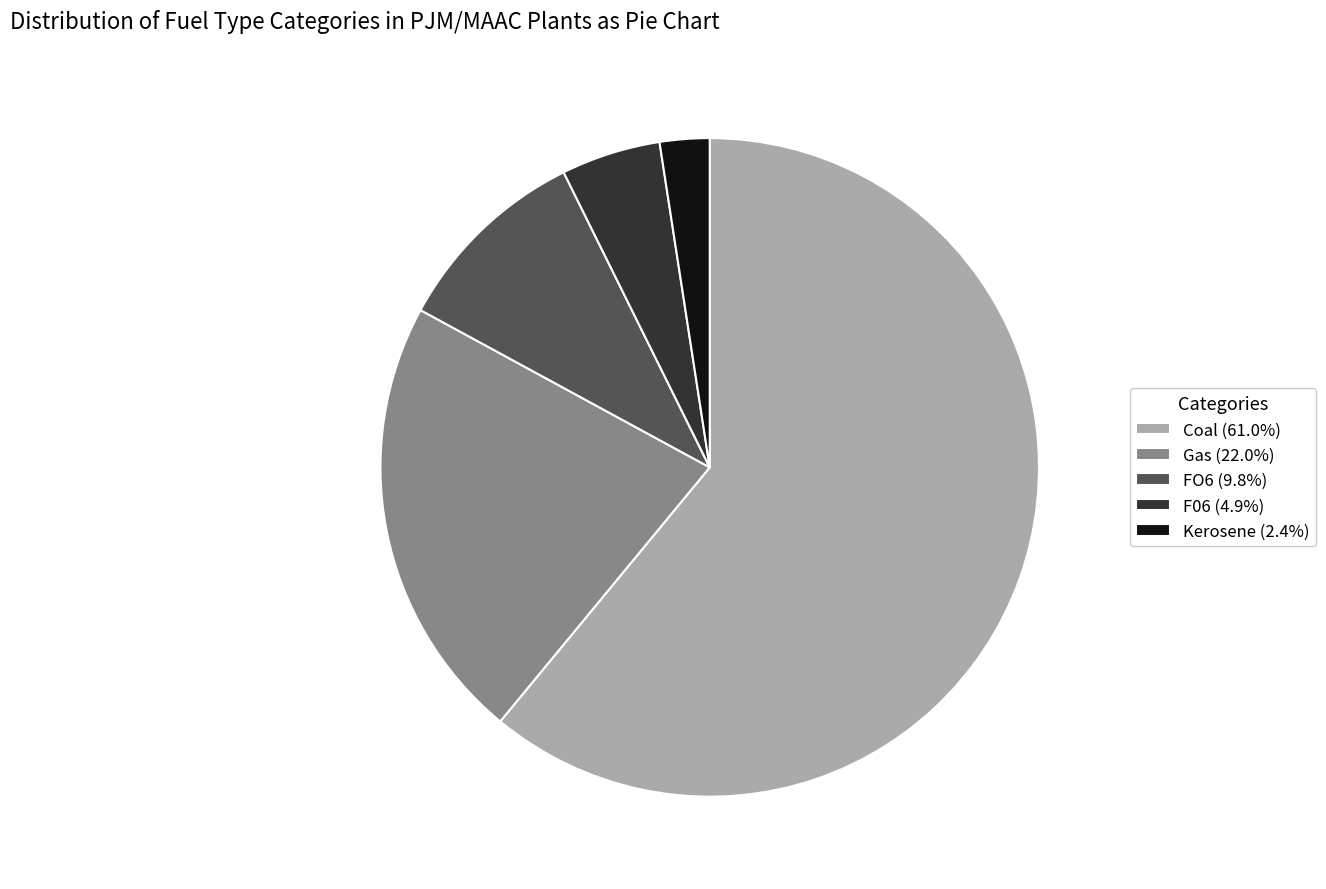

What is the ratio of the value at FO6 (9.8%) to the value at F06 (4.9%)?

2.0